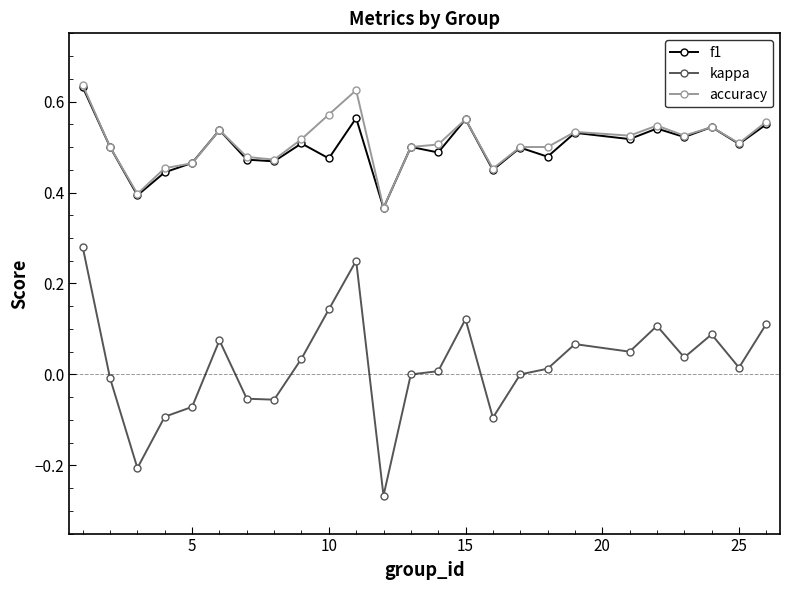

Which series has the widest spread of values?

kappa